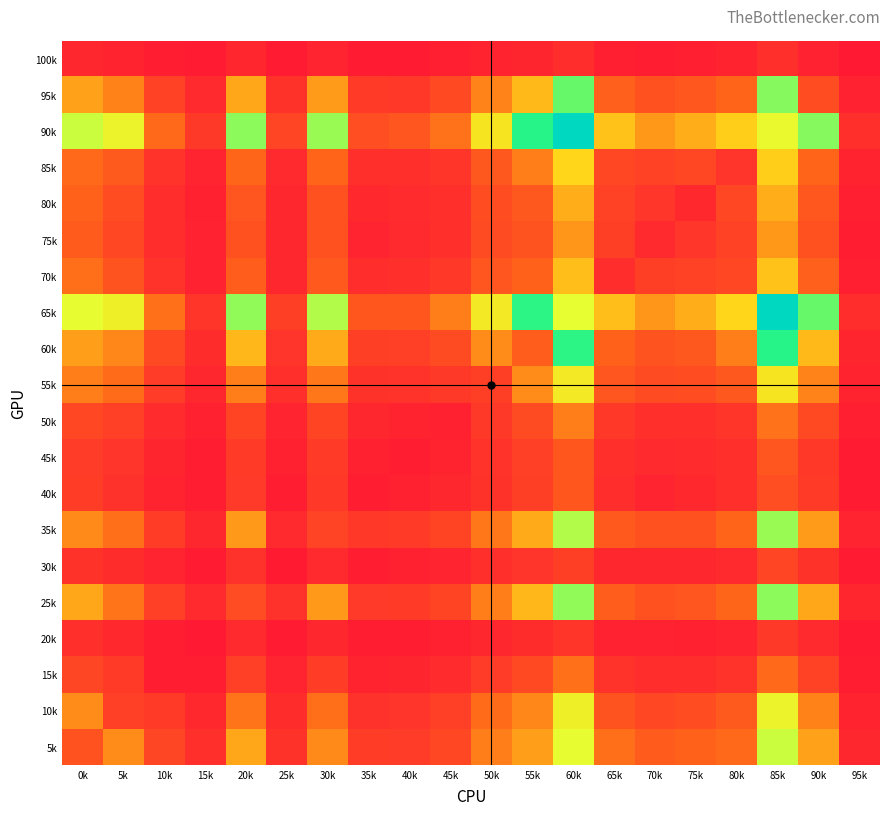

Reading left to right, extract all data points from this chart.

5k: 0k=281	5k=469	10k=220	15k=108	20k=535	25k=121	30k=461	35k=175	40k=170	45k=229	50k=435	55k=519	60k=803	65k=396	70k=319	75k=349	80k=381	85k=838	90k=524	95k=70
10k: 0k=469	5k=191	10k=166	15k=79	20k=407	25k=96	30k=395	35k=119	40k=134	45k=189	50k=387	55k=457	60k=755	65k=282	70k=225	75k=254	80k=316	85k=770	90k=445	95k=49
15k: 0k=220	5k=166	10k=24	15k=30	20k=191	25k=54	30k=177	35k=49	40k=62	45k=89	50k=171	55k=235	60k=397	65k=130	70k=101	75k=100	80k=131	85k=381	90k=200	95k=23
20k: 0k=108	5k=79	10k=30	15k=4	20k=85	25k=18	30k=69	35k=29	40k=28	45k=35	50k=74	55k=96	60k=136	65k=48	70k=48	75k=41	80k=54	85k=158	90k=88	95k=11
25k: 0k=535	5k=407	10k=191	15k=85	20k=248	25k=118	30k=506	35k=163	40k=164	45k=208	50k=436	55k=579	60k=894	65k=329	70k=270	75k=294	80k=369	85k=899	90k=538	95k=68
30k: 0k=121	5k=96	10k=54	15k=18	20k=118	25k=10	30k=84	35k=29	40k=35	45k=54	50k=109	55k=134	60k=182	65k=70	70k=71	75k=70	80k=87	85k=214	90k=122	95k=13
35k: 0k=461	5k=395	10k=177	15k=69	20k=506	25k=84	30k=204	35k=153	40k=164	45k=210	50k=415	55k=551	60k=861	65k=311	70k=273	75k=271	80k=366	85k=886	90k=509	95k=59
40k: 0k=175	5k=119	10k=49	15k=29	20k=163	25k=29	30k=153	35k=21	40k=45	45k=69	50k=122	55k=180	60k=296	65k=98	70k=58	75k=80	80k=116	85k=256	90k=166	95k=18
45k: 0k=170	5k=134	10k=62	15k=28	20k=164	25k=35	30k=164	35k=45	40k=25	45k=51	50k=129	55k=190	60k=297	65k=110	70k=85	75k=91	80k=115	85k=292	90k=149	95k=16
50k: 0k=229	5k=189	10k=89	15k=35	20k=208	25k=54	30k=210	35k=69	40k=51	45k=40	50k=159	55k=242	60k=436	65k=154	70k=113	75k=108	80k=140	85k=404	90k=235	95k=32
55k: 0k=435	5k=387	10k=171	15k=74	20k=436	25k=109	30k=415	35k=122	40k=129	45k=159	50k=182	55k=471	60k=730	65k=292	70k=242	75k=253	80k=307	85k=710	90k=448	95k=51
60k: 0k=519	5k=457	10k=235	15k=96	20k=579	25k=134	30k=551	35k=180	40k=190	45k=242	50k=471	55k=330	60k=993	65k=352	70k=284	75k=306	80k=436	85k=997	90k=586	95k=62
65k: 0k=803	5k=755	10k=397	15k=136	20k=894	25k=182	30k=861	35k=296	40k=297	45k=436	50k=730	55k=993	60k=810	65k=601	70k=493	75k=558	80k=661	85k=1477	90k=935	95k=98
70k: 0k=396	5k=282	10k=130	15k=48	20k=329	25k=70	30k=311	35k=98	40k=110	45k=154	50k=292	55k=352	60k=601	65k=101	70k=181	75k=197	80k=231	85k=609	90k=344	95k=32
75k: 0k=319	5k=225	10k=101	15k=48	20k=270	25k=71	30k=273	35k=58	40k=85	45k=113	50k=242	55k=284	60k=493	65k=181	70k=84	75k=143	80k=202	85k=500	90k=269	95k=27
80k: 0k=349	5k=254	10k=100	15k=41	20k=294	25k=70	30k=271	35k=80	40k=91	45k=108	50k=253	55k=306	60k=558	65k=197	70k=143	75k=78	80k=227	85k=555	90k=301	95k=31
85k: 0k=381	5k=316	10k=131	15k=54	20k=369	25k=87	30k=366	35k=116	40k=115	45k=140	50k=307	55k=436	60k=661	65k=231	70k=202	75k=227	80k=134	85k=640	90k=367	95k=52
90k: 0k=838	5k=770	10k=381	15k=158	20k=899	25k=214	30k=886	35k=256	40k=292	45k=404	50k=710	55k=997	60k=1477	65k=609	70k=500	75k=555	80k=640	85k=788	90k=905	95k=109
95k: 0k=524	5k=445	10k=200	15k=88	20k=538	25k=122	30k=509	35k=166	40k=149	45k=235	50k=448	55k=586	60k=935	65k=344	70k=269	75k=301	80k=367	85k=905	90k=253	95k=48
100k: 0k=70	5k=49	10k=23	15k=11	20k=68	25k=13	30k=59	35k=18	40k=16	45k=32	50k=51	55k=62	60k=98	65k=32	70k=27	75k=31	80k=52	85k=109	90k=48	95k=2